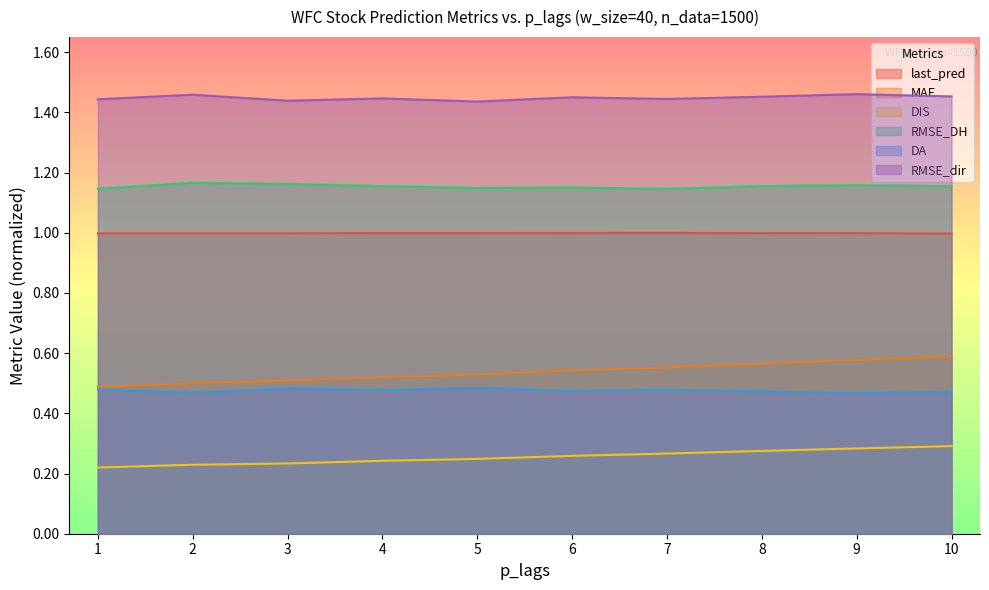

In RMSE_dir, how many points are higher than both neighbors (excluding endpoints)?

4